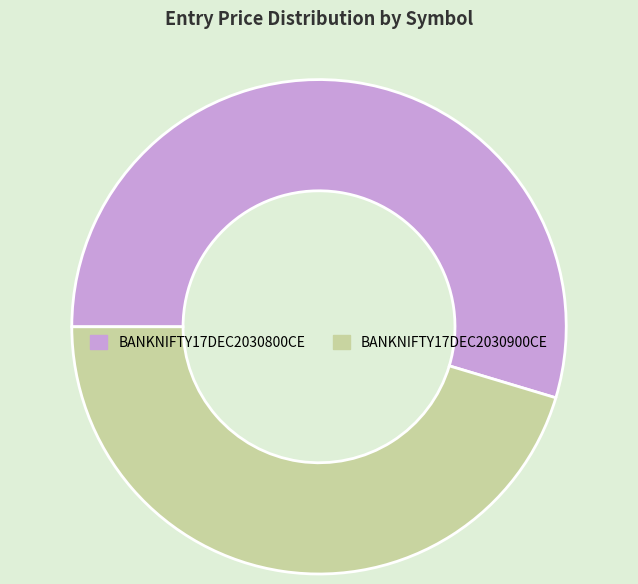

Count the number of slices in the pie.

2